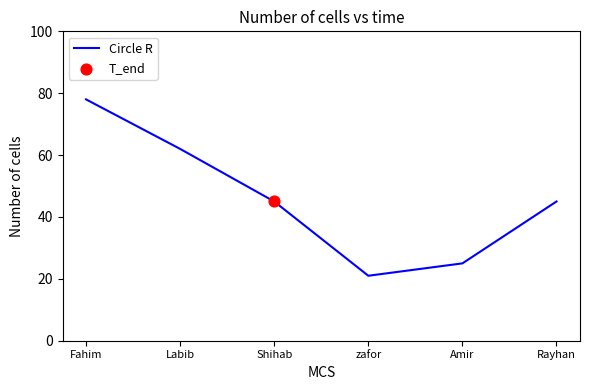

Which has a higher value, Rayhan or Labib?

Labib